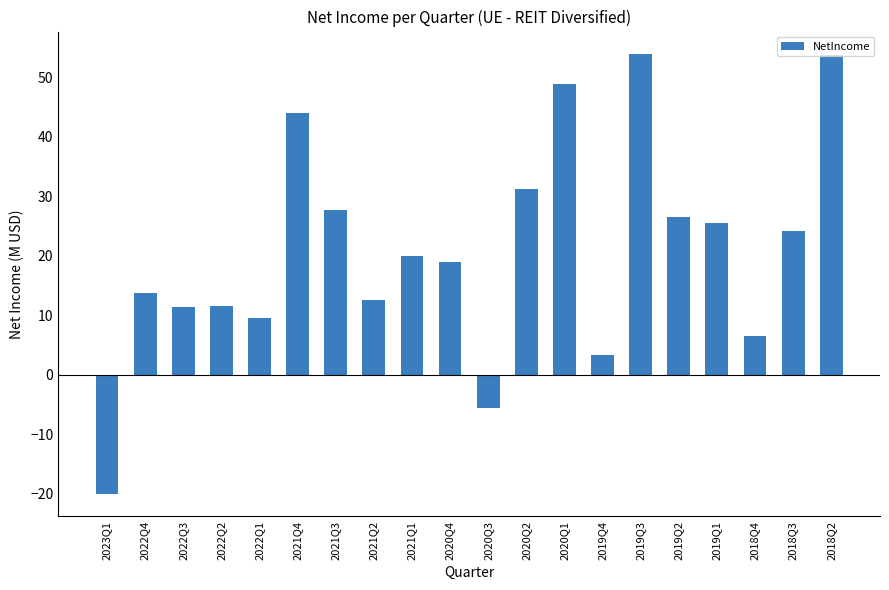

What is the label of the 11th bar from the right?

2020Q4